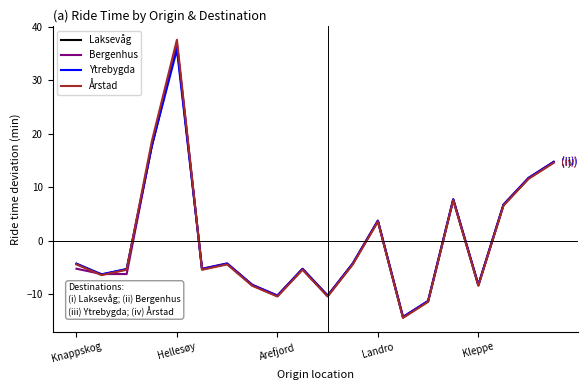

How many times do Årstad and Bergenhus cross each other?

3